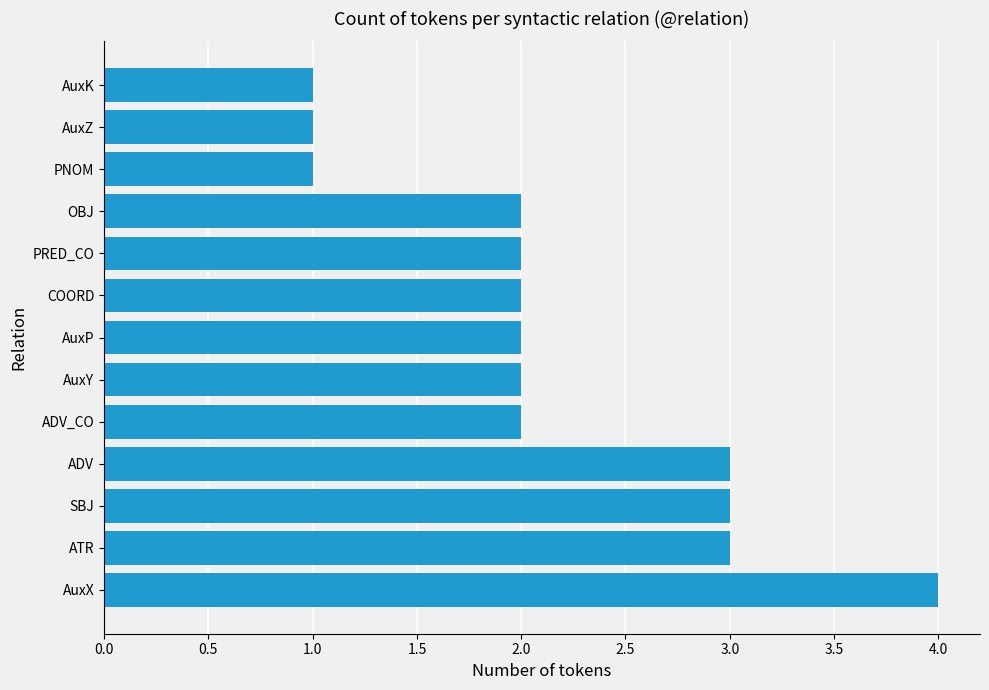

Is it true that the value at ADV_CO is 2?

True